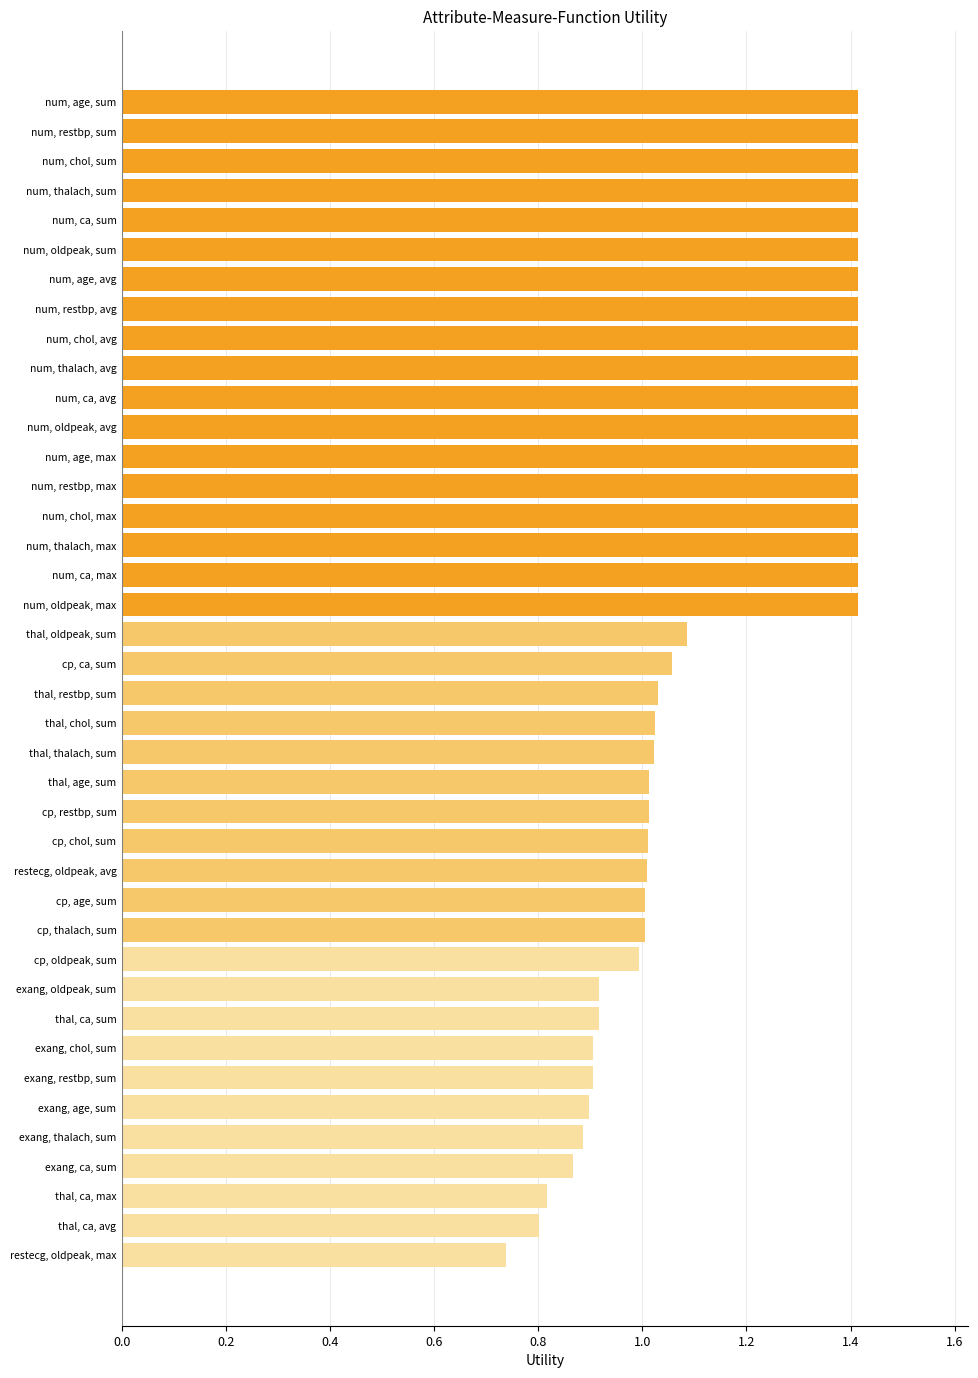

Count the number of data series in this chart.

1